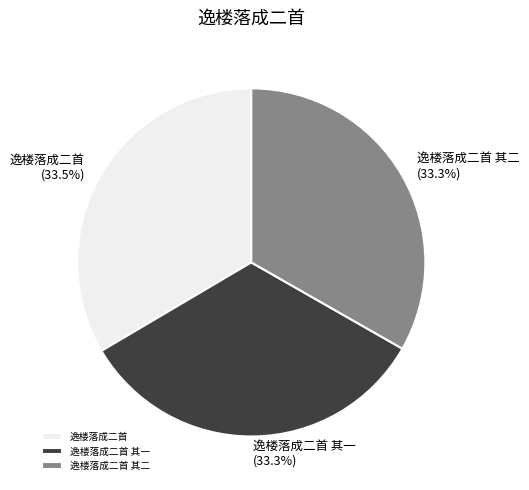

Is 逸楼落成二首 the majority of the pie?

No